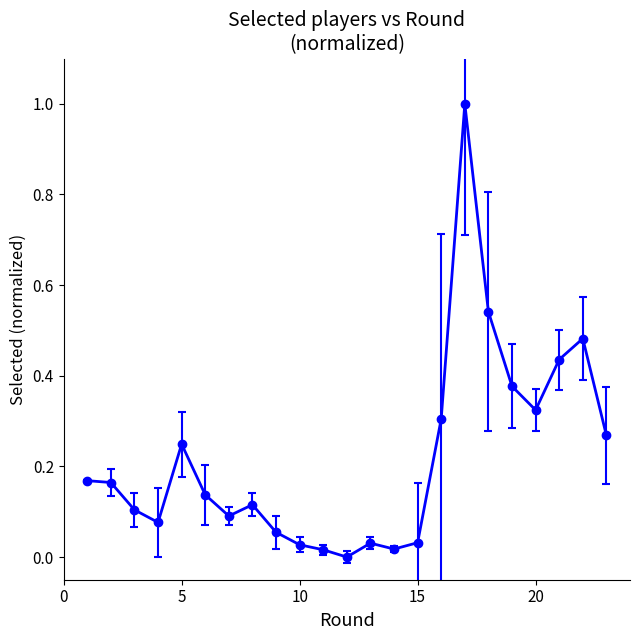

How many points are lower than both their immediate neighbors (excluding endpoints)?

5